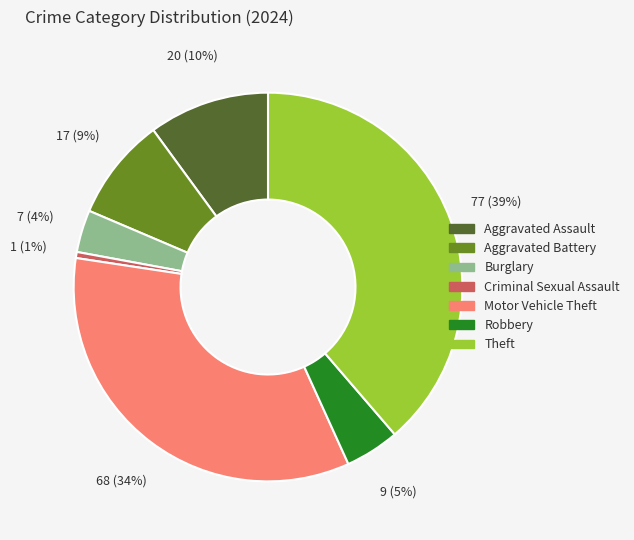

Is the sum of Burglary and Robbery greater than half?

No